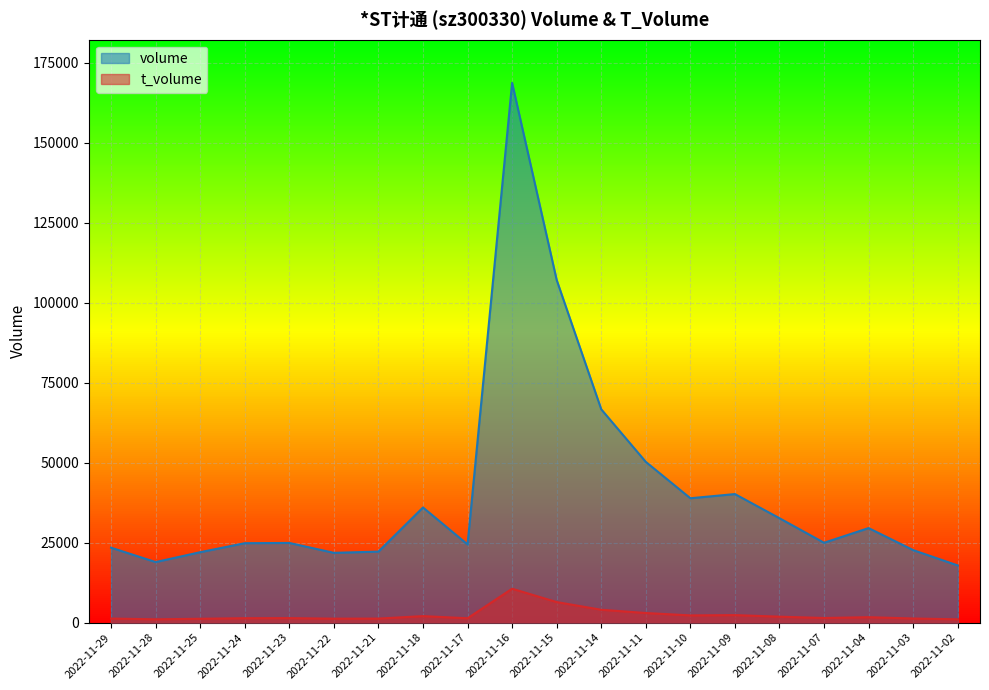

List the series in order of their peak value, highest first.

volume, t_volume